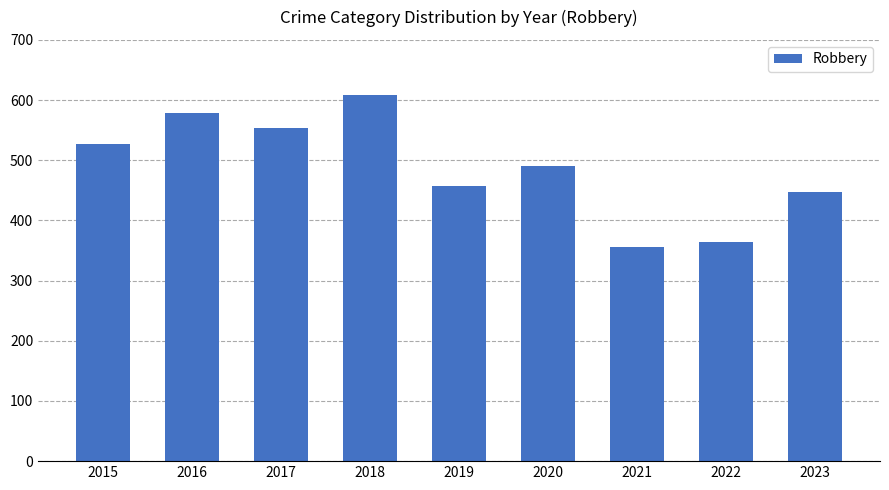

The chart shows a value of 527 at 2015. True or false?

True